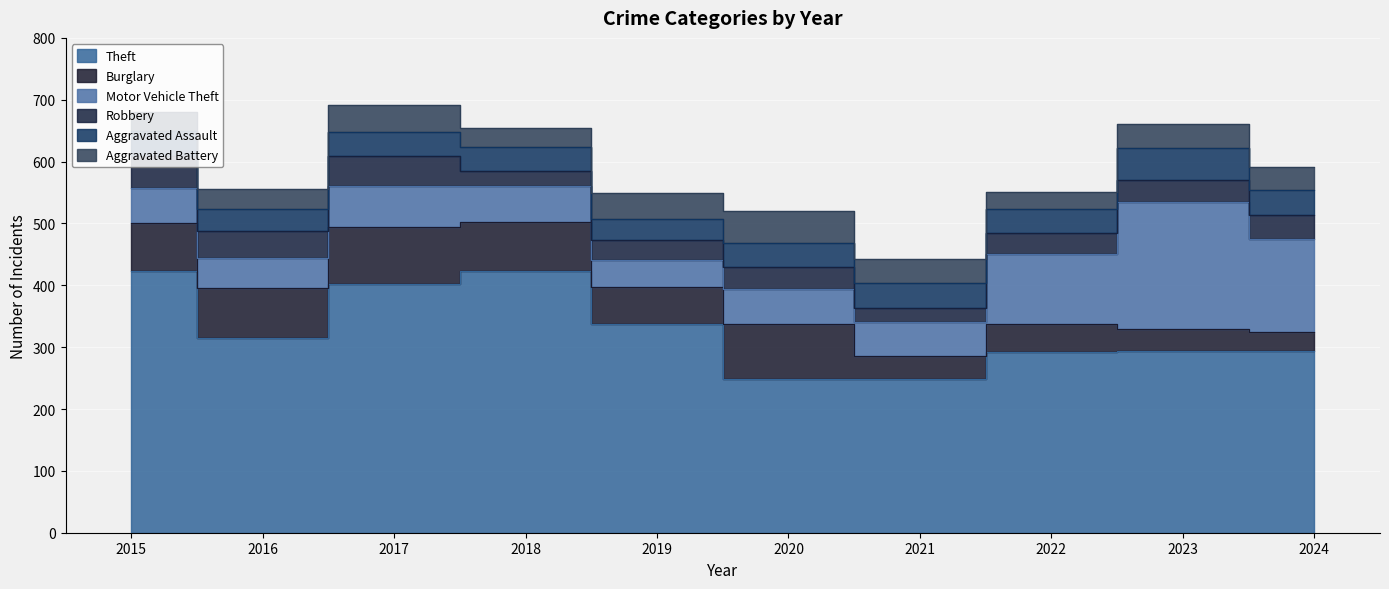

How many lines are shown in the chart?

6